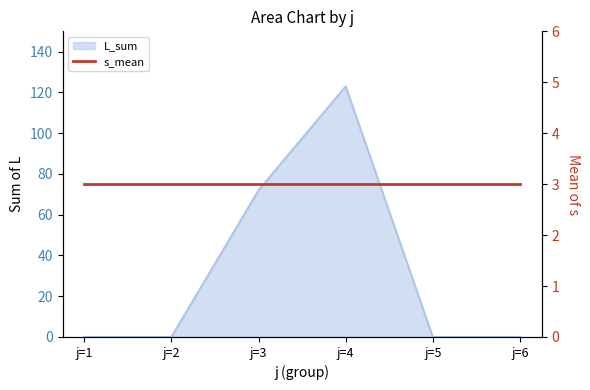

What is the difference between the maximum and minimum values?

123